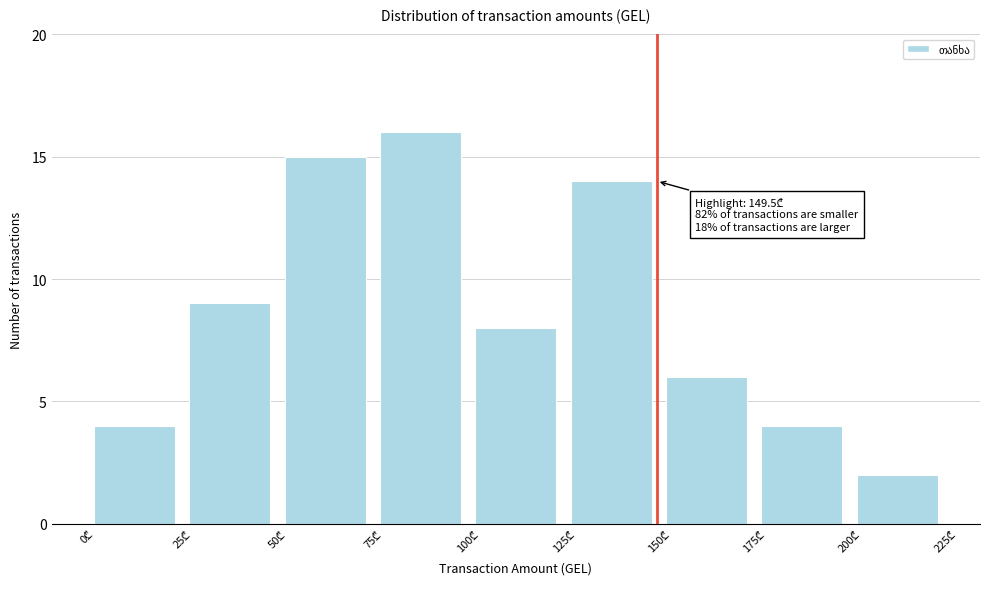

Over which range of the x-axis is the bar tallest?

75 to 100